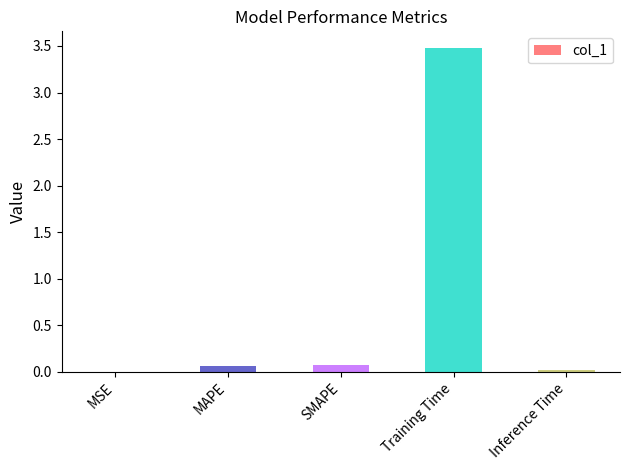

Are the bars horizontal?

No